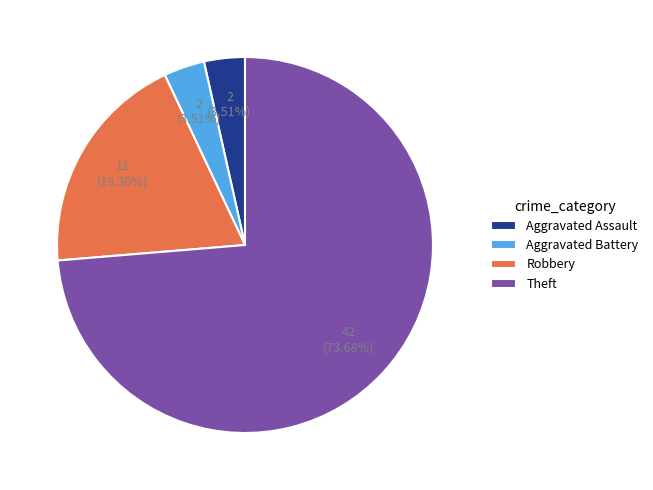

To the nearest percent, what is the difference between the largest and smallest slice percentages?

70%